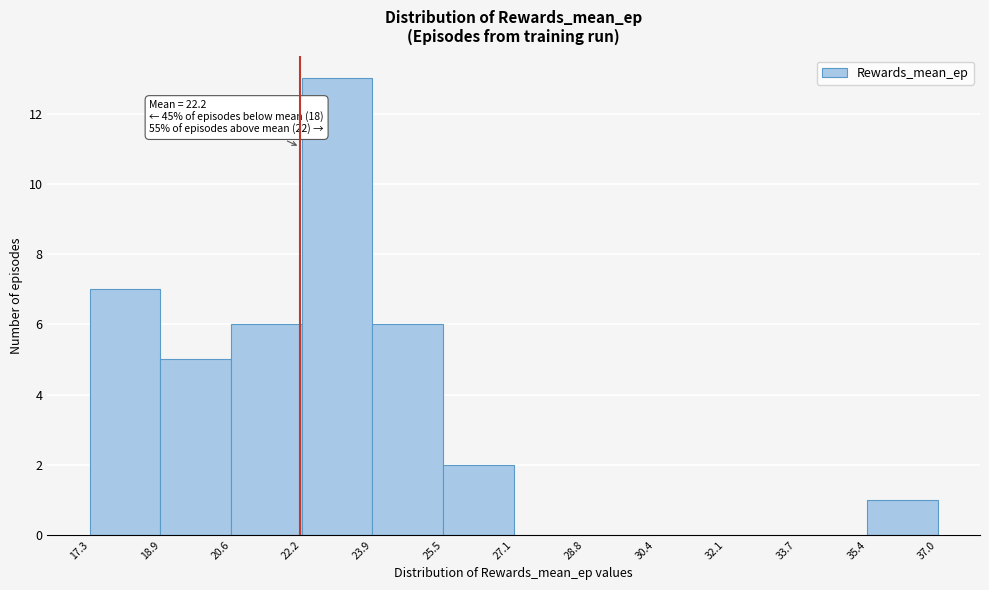

Which range on the x-axis has the tallest bar?

22.2 to 23.9